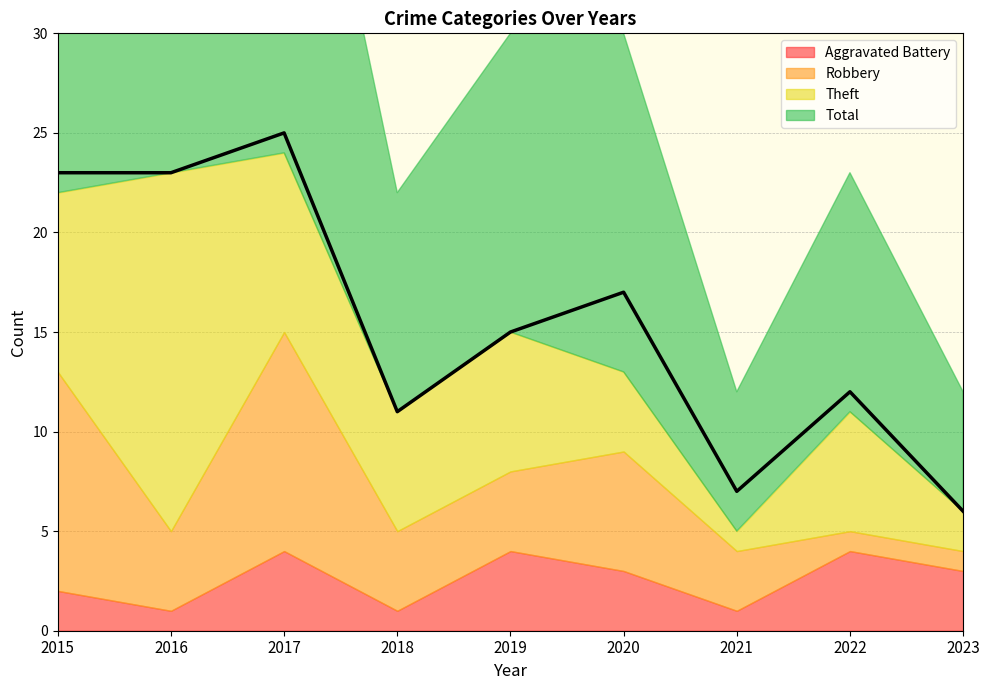

True or false: Total and Robbery intersect in this chart.

False